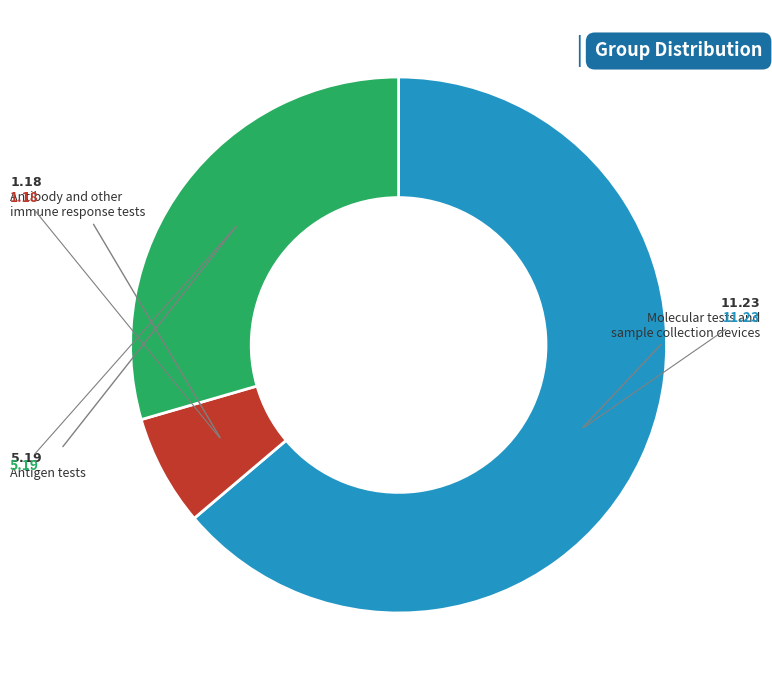

Is there a majority slice in this chart?

Yes